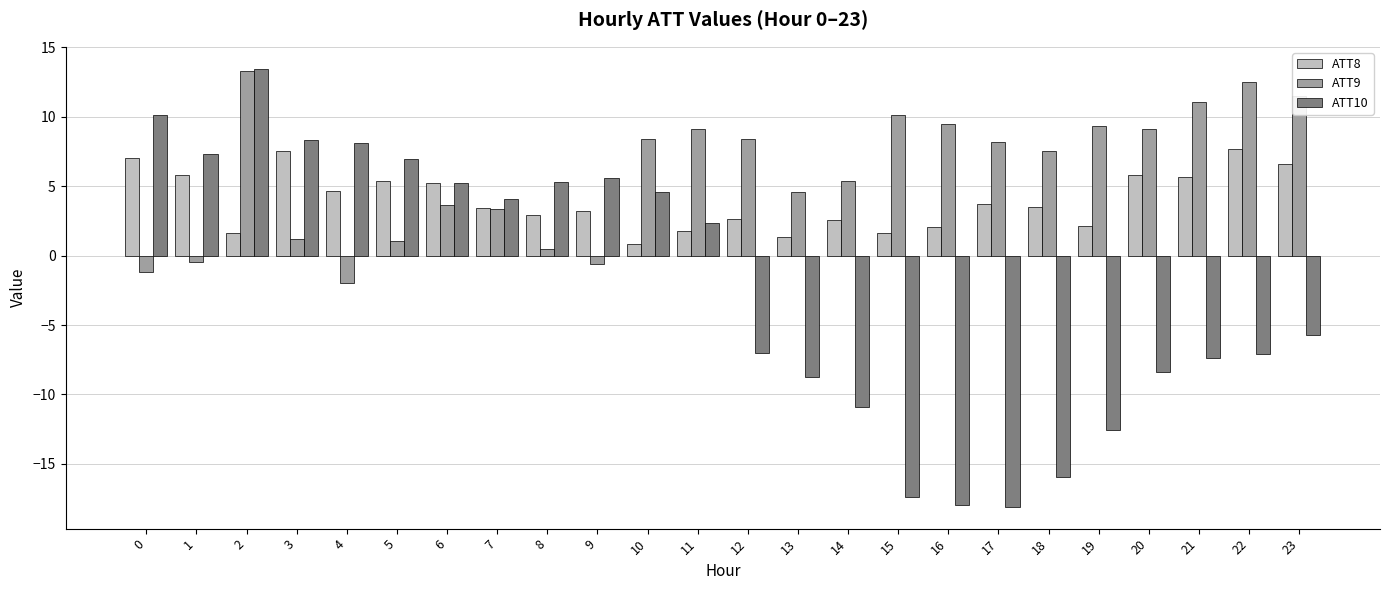

The value of ATT10 at 2 is 13.5. True or false?

True